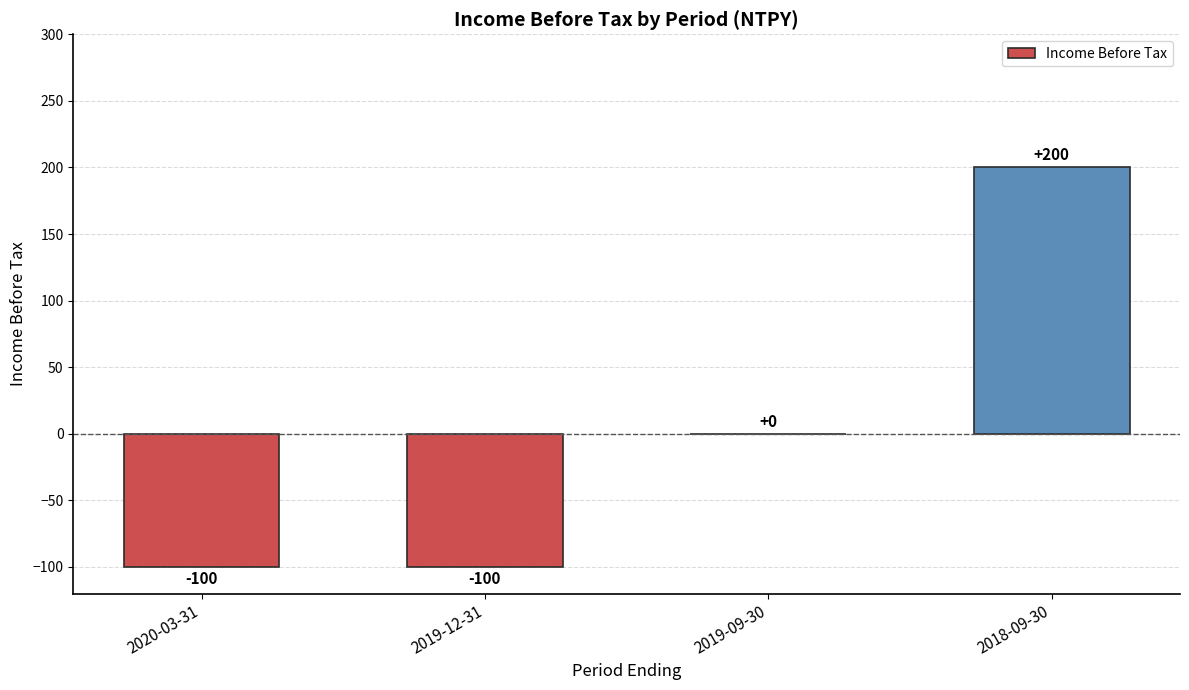

What is the greatest value displayed?

200